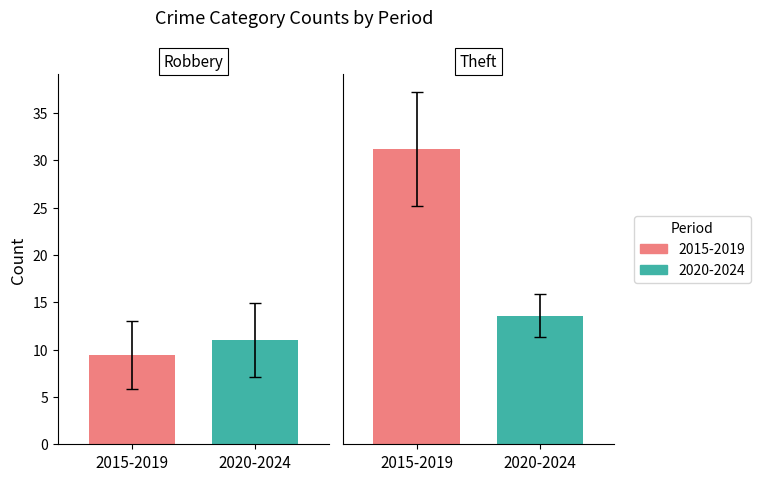

At which category is the sum across all series the highest?

Theft